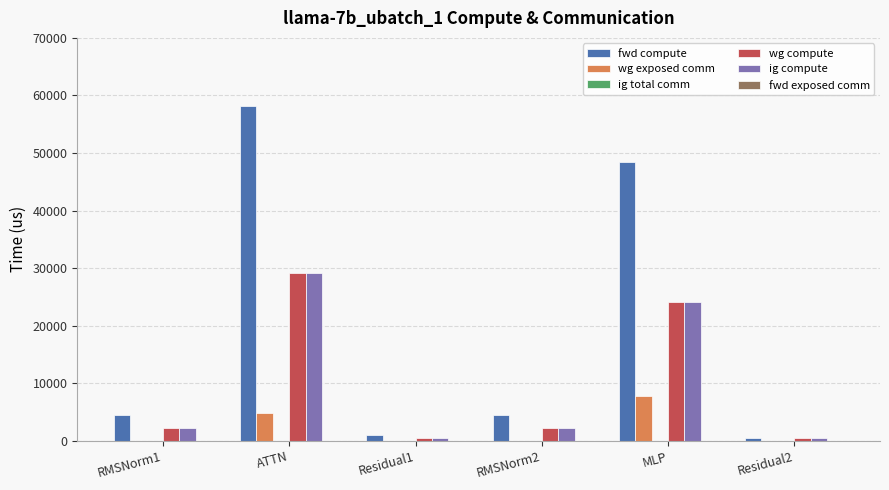

Which series has the largest total across all categories?

fwd compute